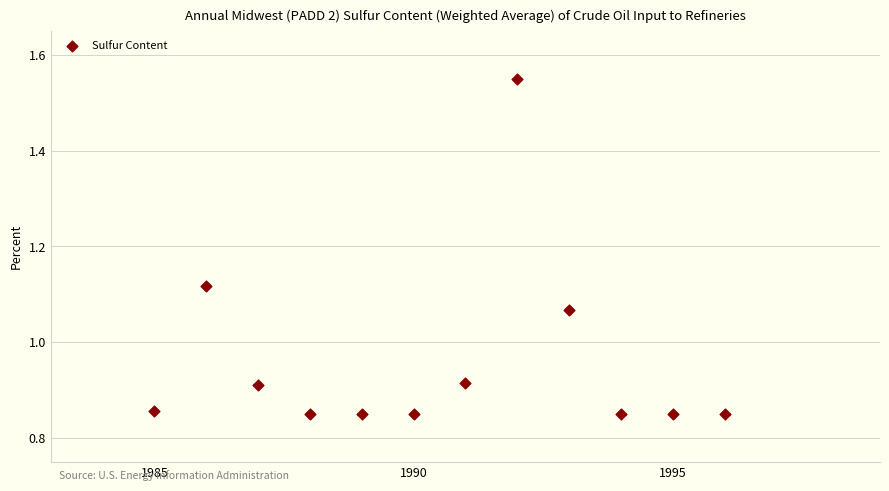

What is the range of X values (max minus min)?

11.0